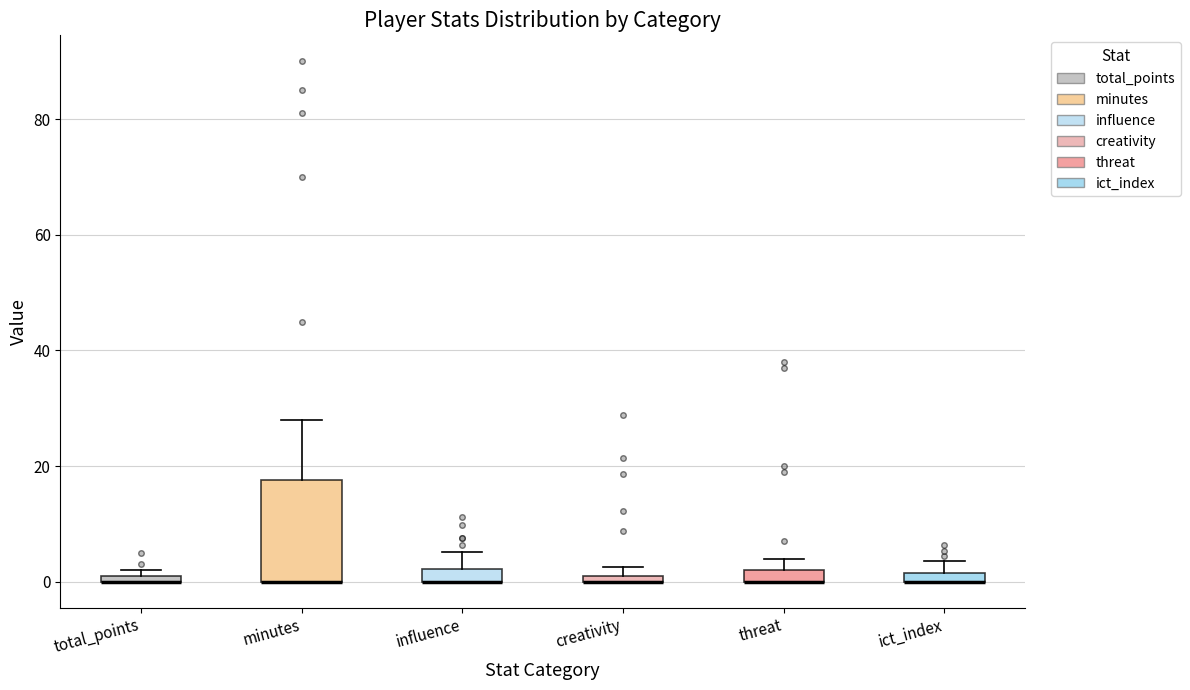

Which box is the tallest, from its lower edge to its upper edge?

minutes